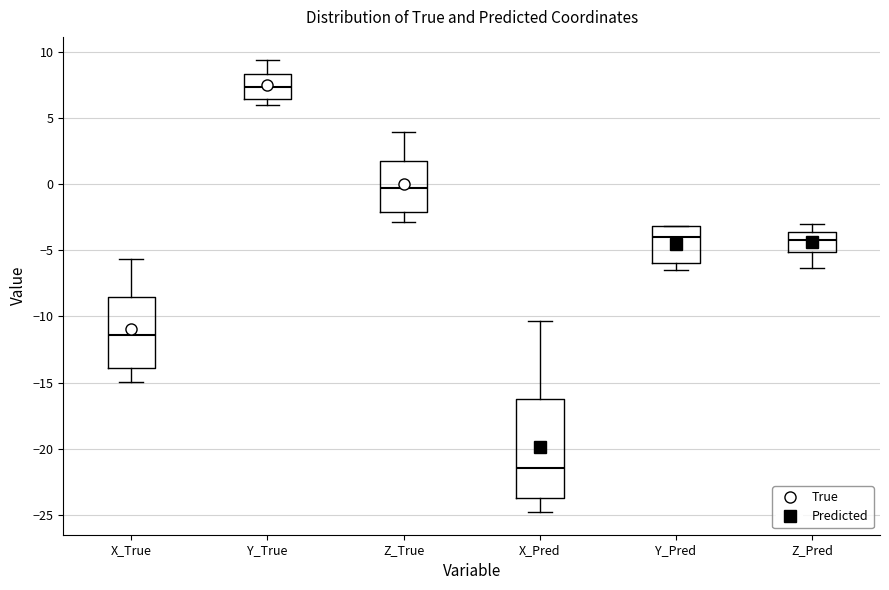

Which box is the tallest, from its lower edge to its upper edge?

X_Pred